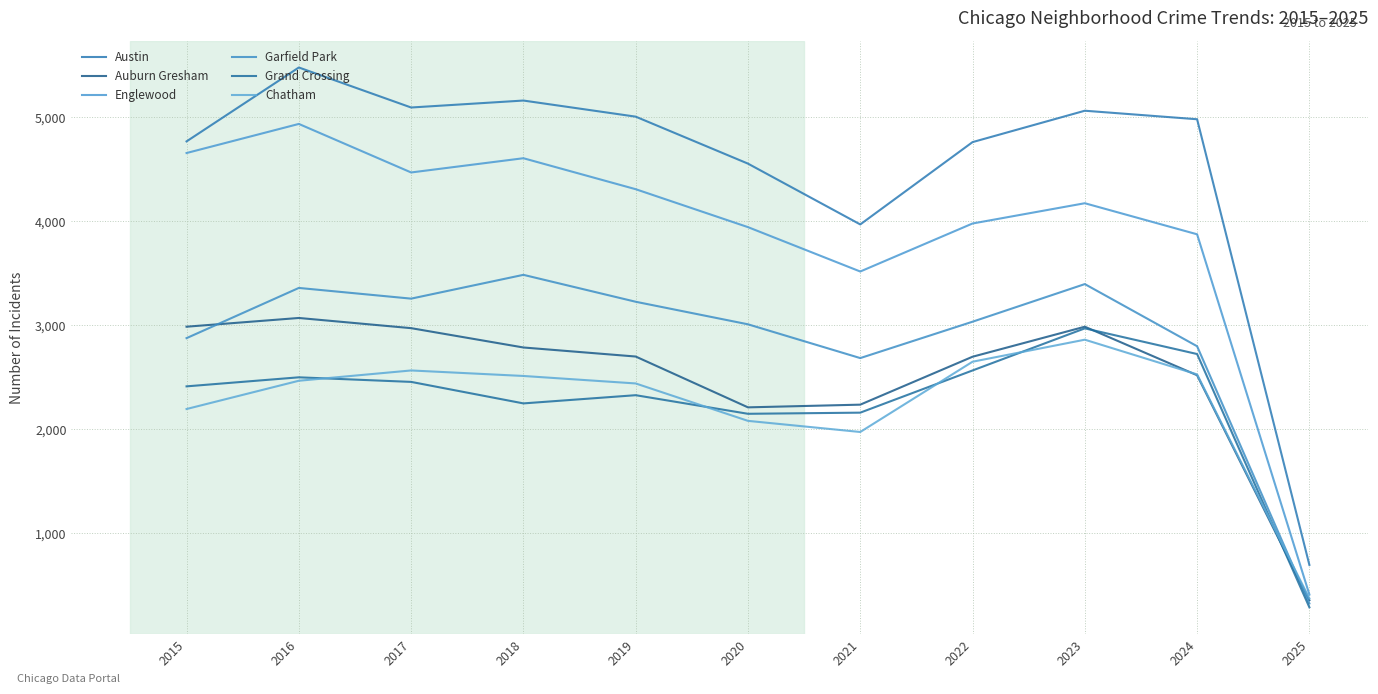

The value of Austin at 2021 is 2613. True or false?

False